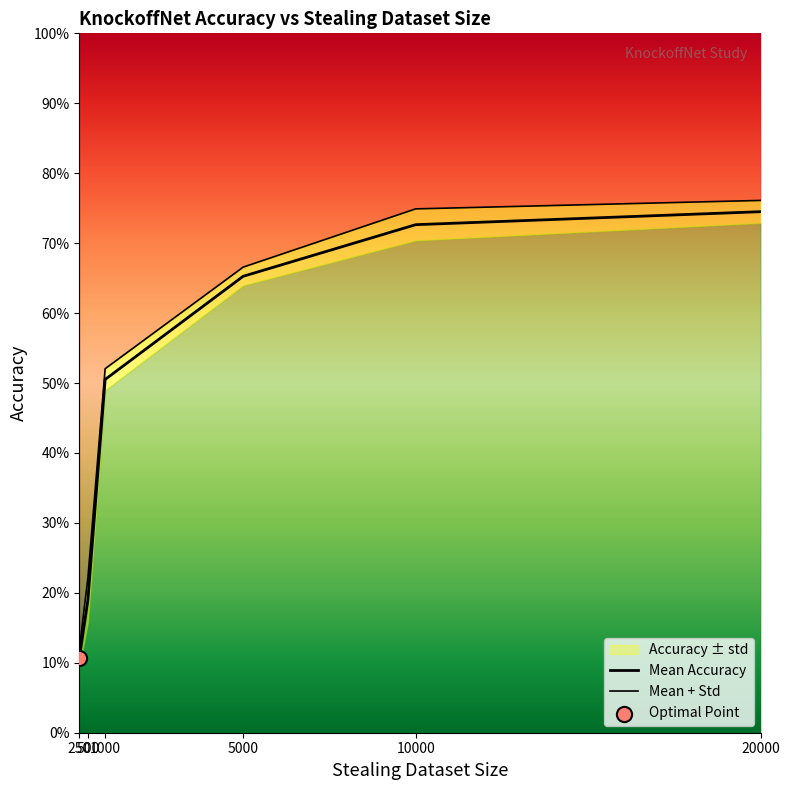

At which category is the sum across all series the highest?

20000